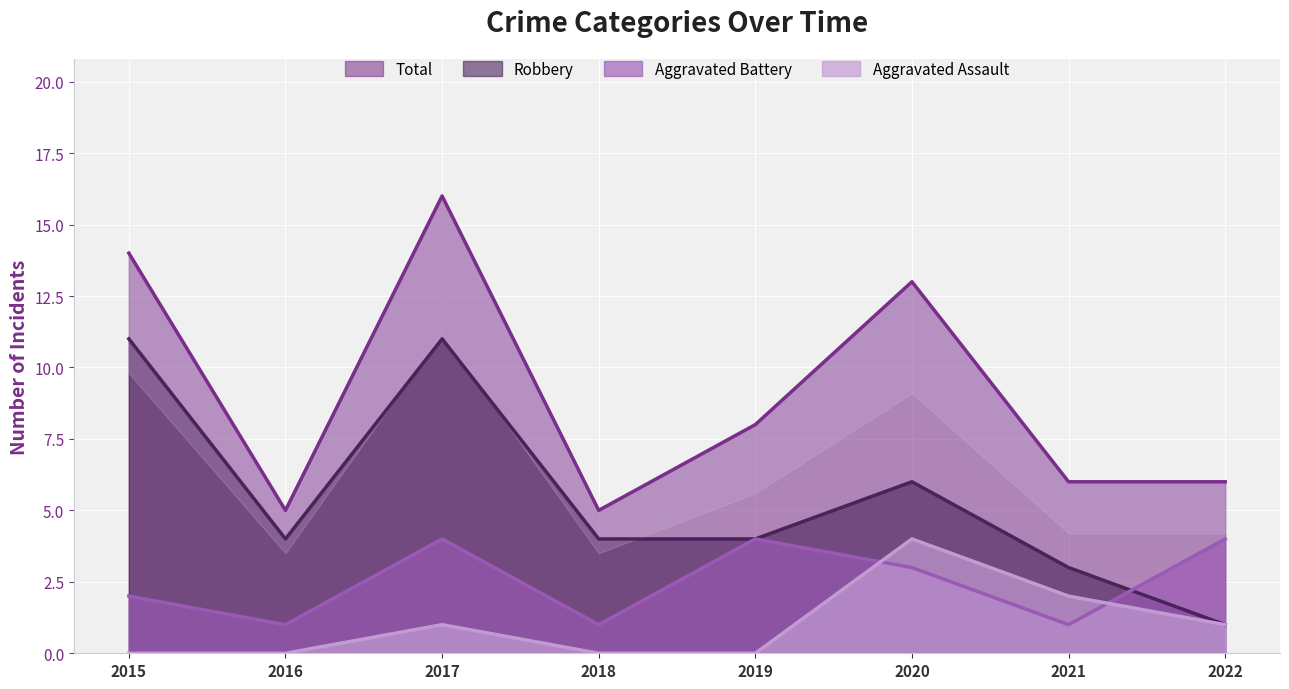

Reading left to right, list all the values displayed in this chart.

Aggravated Assault: 0	0	1	0	0	4	2	1
Aggravated Battery: 2	1	4	1	4	3	1	4
Robbery: 11	4	11	4	4	6	3	1
Total: 14	5	16	5	8	13	6	6